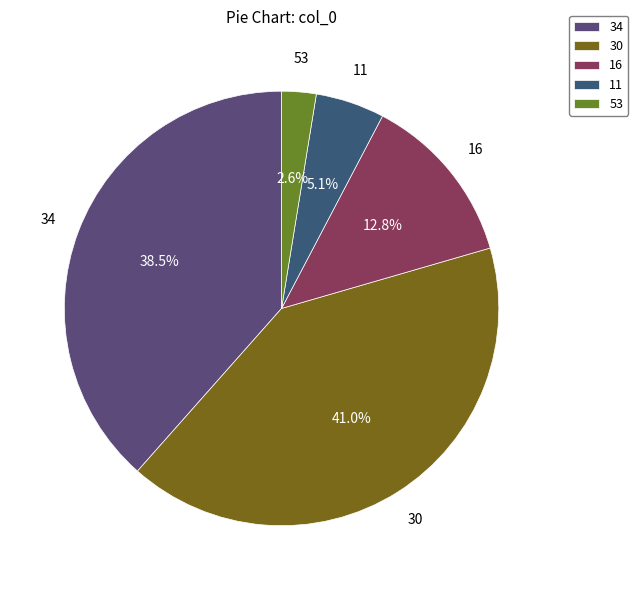

Count the number of slices in the pie.

5